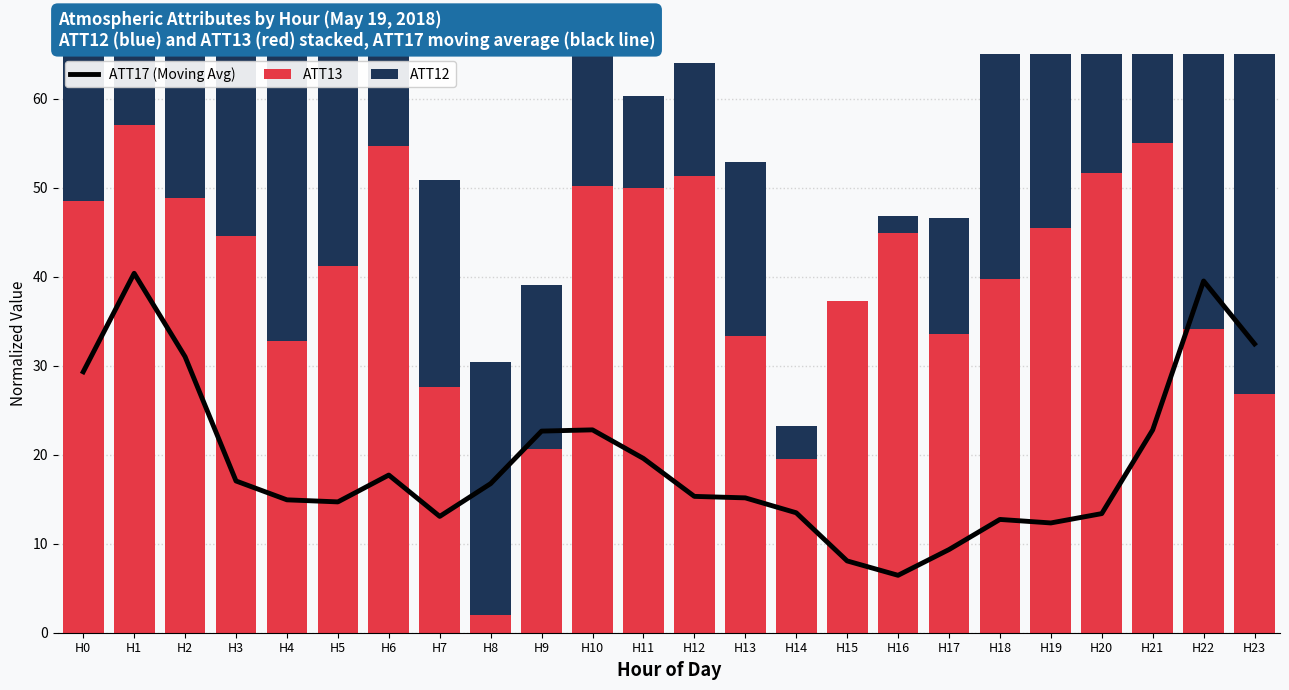

At which label does ATT17 (Moving Avg) first exceed 16?

H0